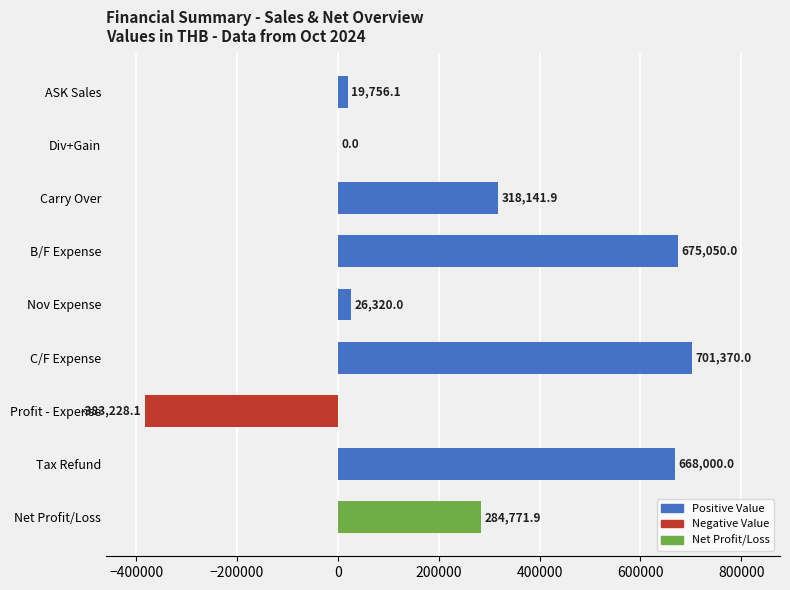

The value at Net Profit/Loss is 284771.9. True or false?

True